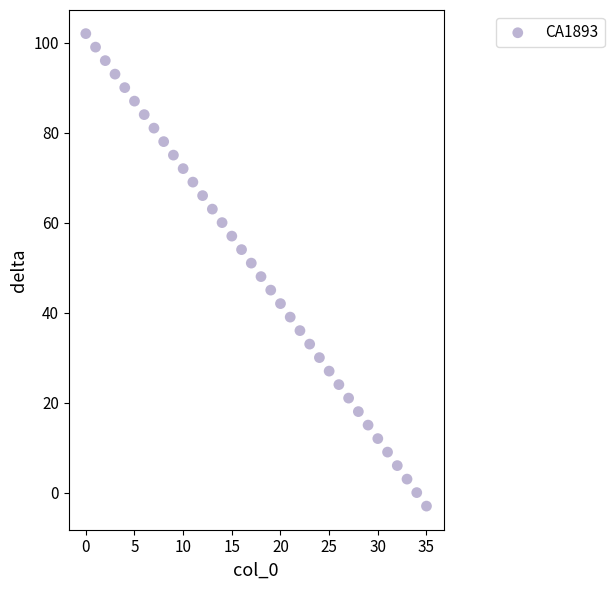

What is the range of Y values (max minus min)?

105